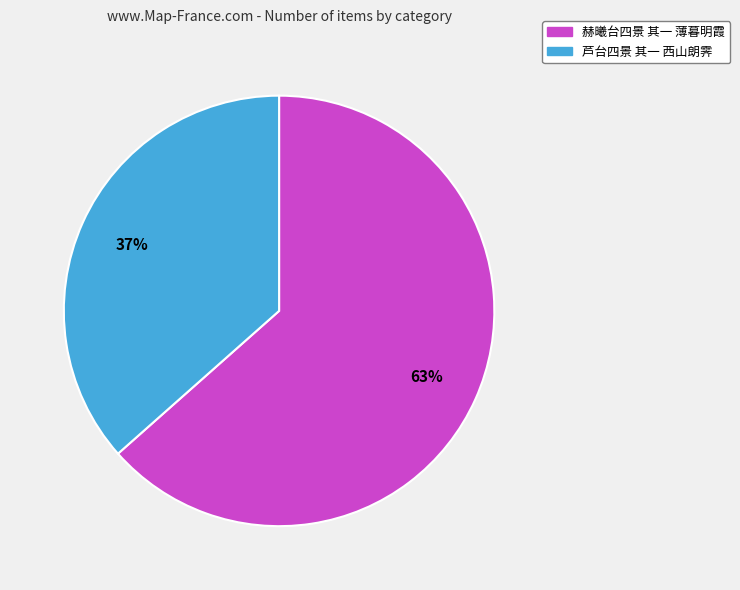

What is the largest slice in the pie chart?

赫曦台四景 其一 薄暮明霞